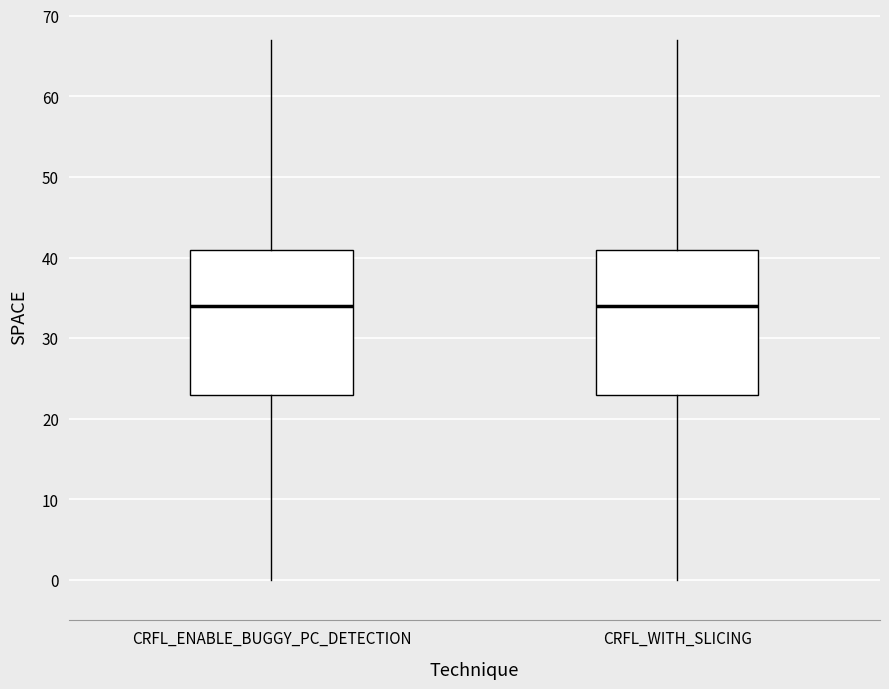

Reading left to right, read every box against the y-axis: the position of its median line, the range the box covers, and the ends of its whiskers. The values are not printed on the chart, so give them approximately, as read against the axis.

CRFL_ENABLE_BUGGY_PC_DETECTION: median 34, box 23 to 41, whiskers 0 to 67
CRFL_WITH_SLICING: median 34, box 23 to 41, whiskers 0 to 67